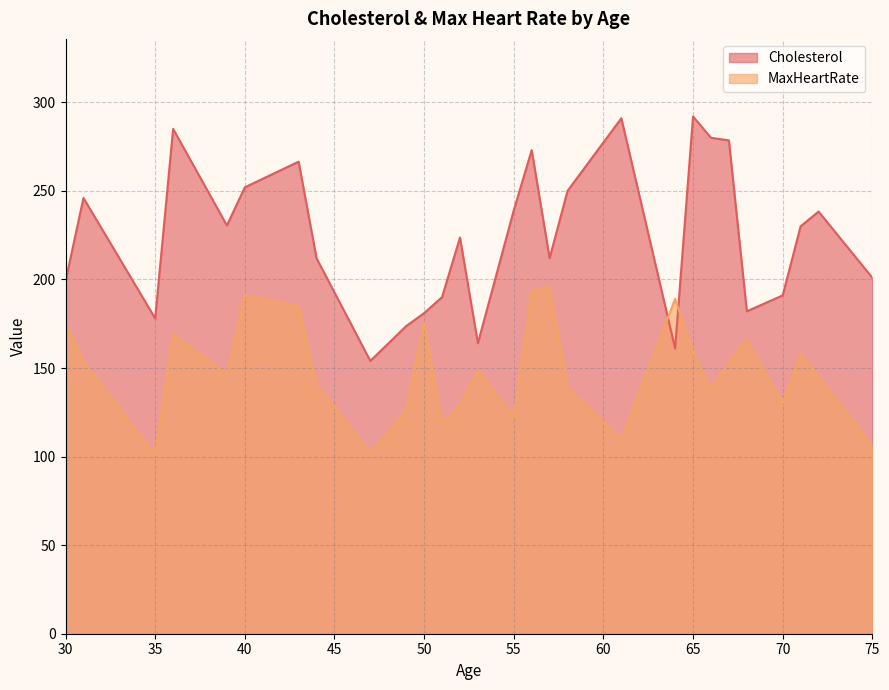

How many values in the MaxHeartRate series are below 151?

20